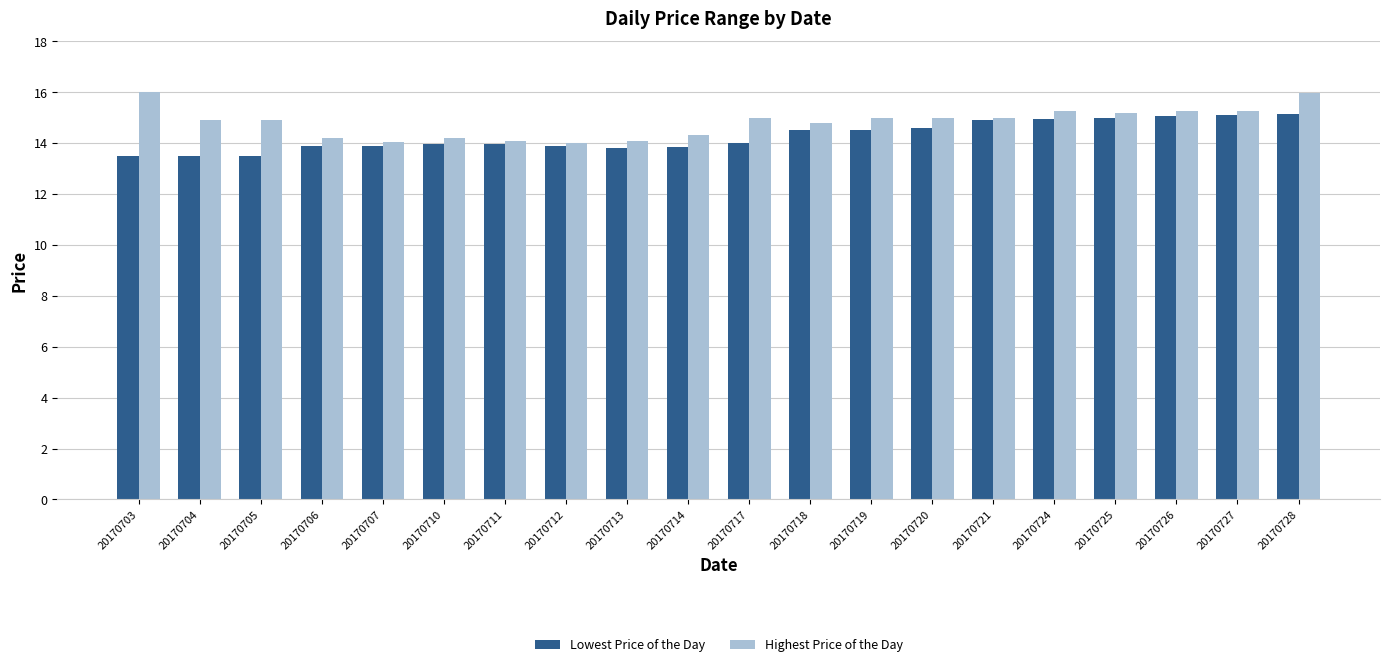

Which series has the largest range (max minus min)?

Highest Price of the Day